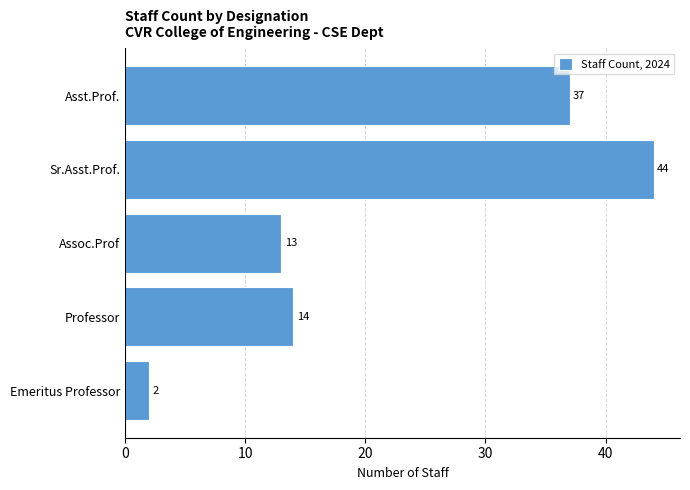

Is it true that the value at Assoc.Prof is 13?

True